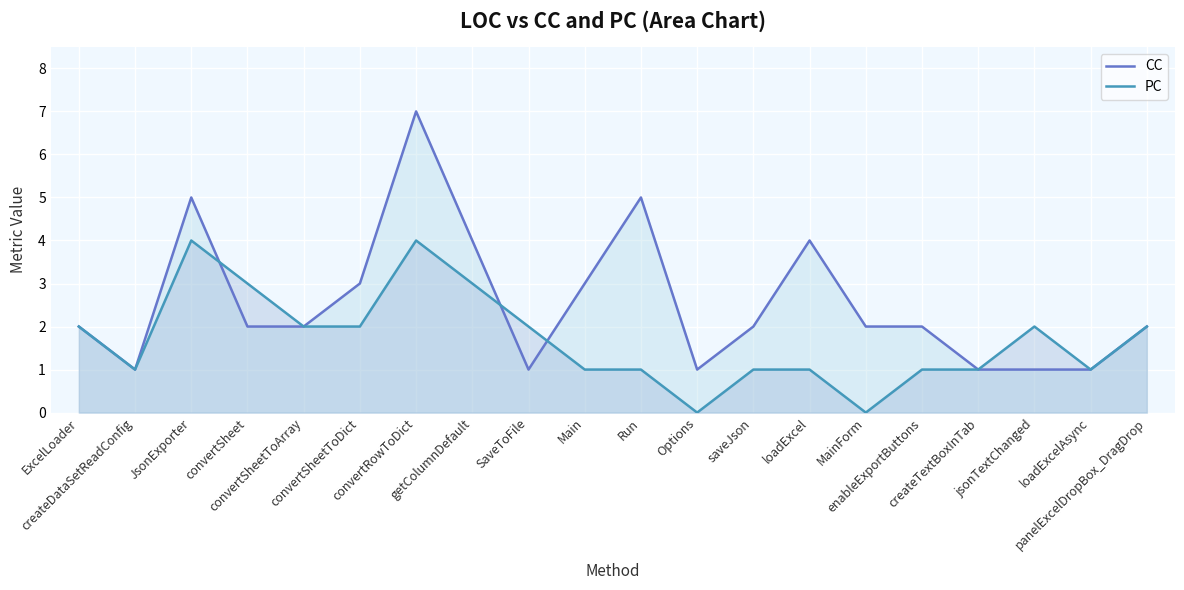

How many lines are shown in the chart?

2